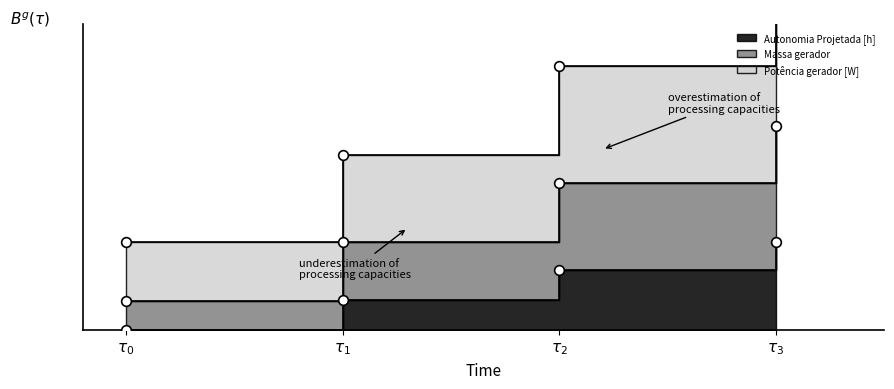

What is the spread (max minus min) of values at $\tau_2$?

0.7